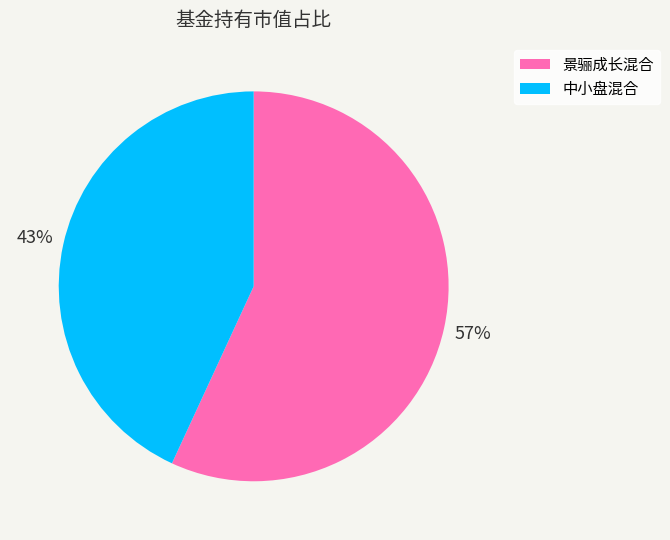

Is there any slice that represents more than half of the pie?

Yes